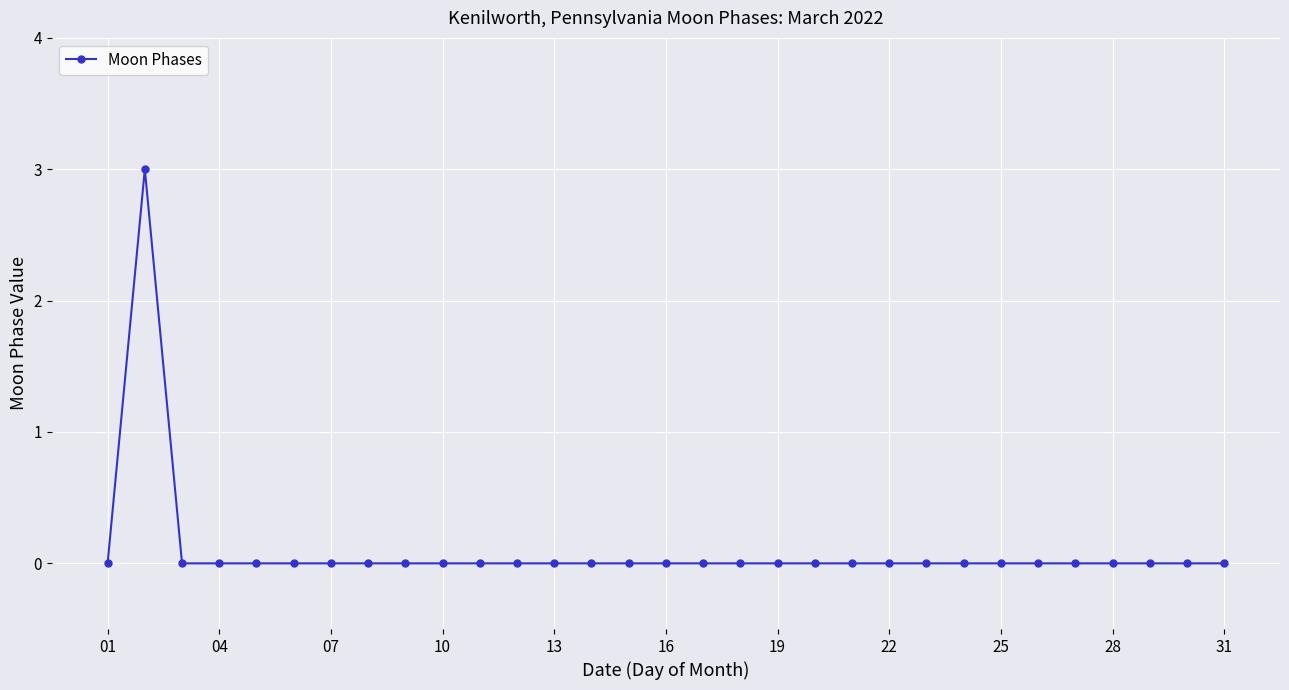

What is the greatest value displayed?

3